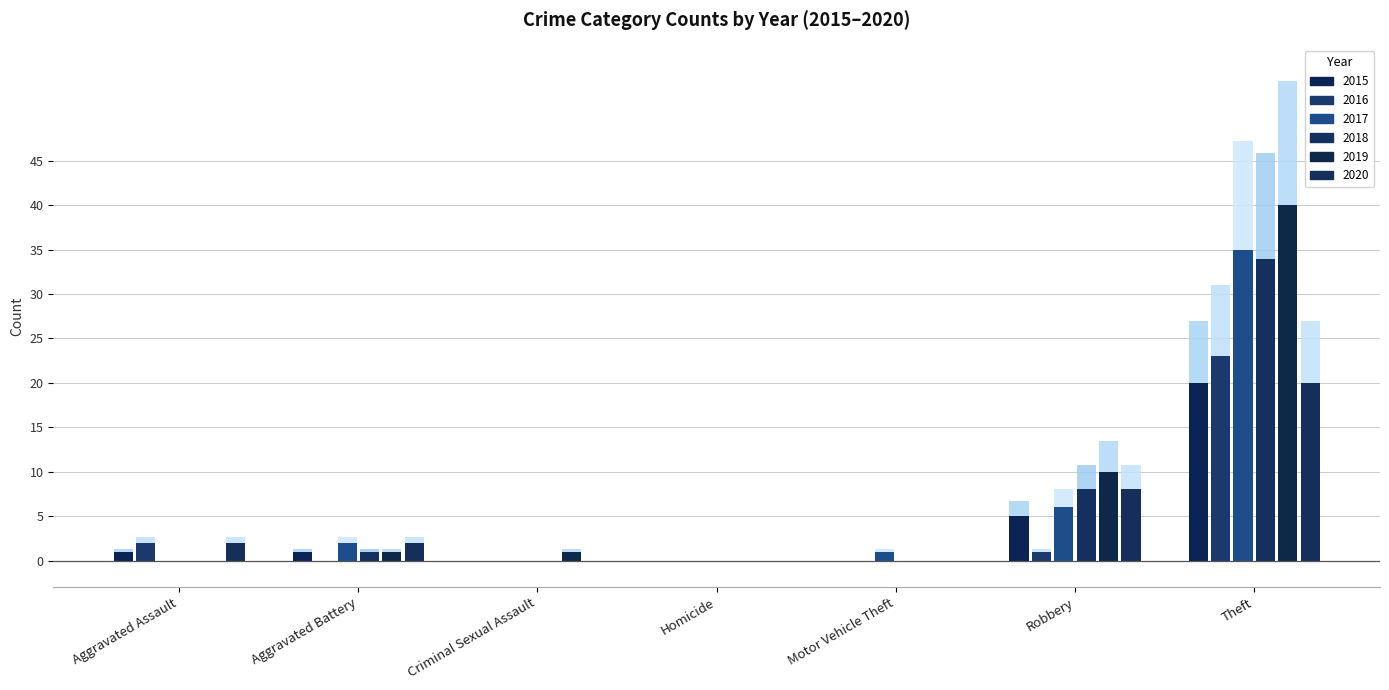

Between Homicide and Theft, which series saw the biggest shift?

2019